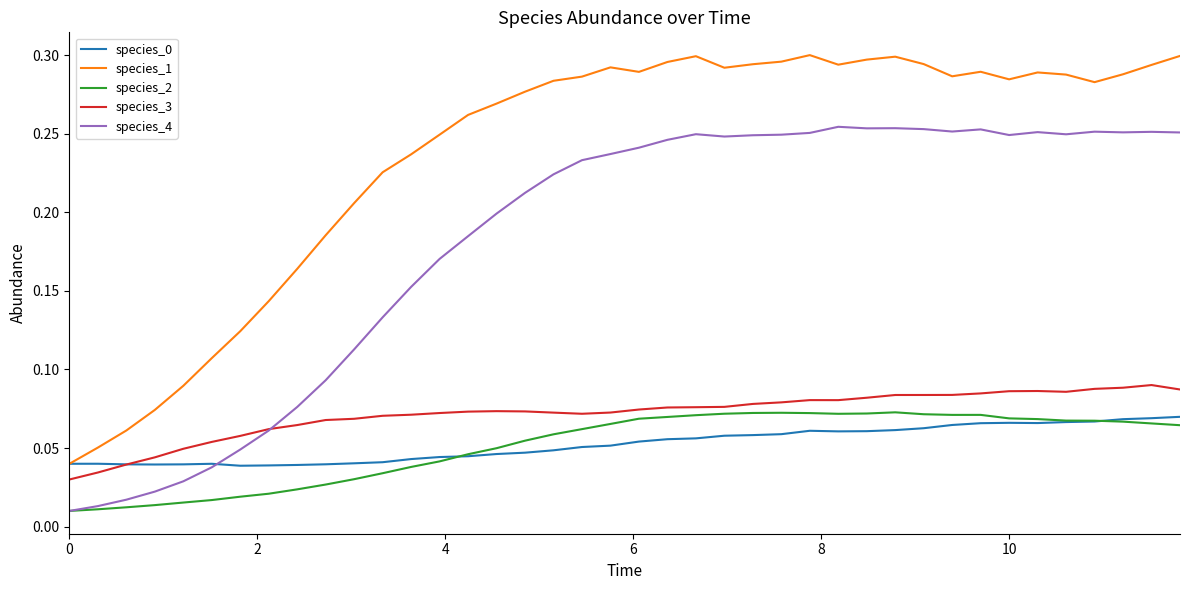

Which series has the largest total across all categories?

species_1